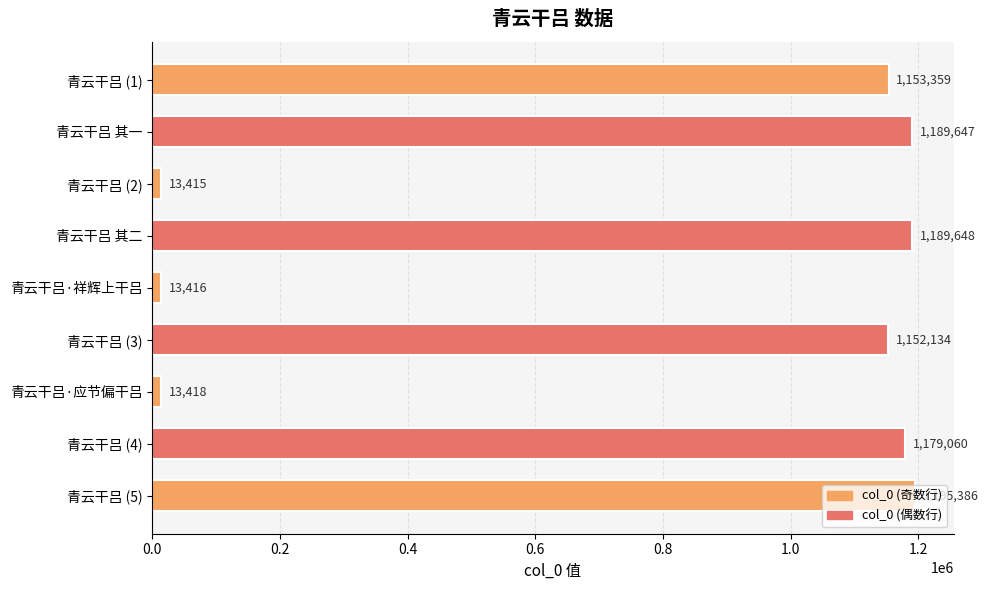

Rank the categories by value from highest to lowest.

青云干吕 (5), 青云干吕 其二, 青云干吕 其一, 青云干吕 (4), 青云干吕 (1), 青云干吕 (3), 青云干吕·应节偏干吕, 青云干吕·祥辉上干吕, 青云干吕 (2)